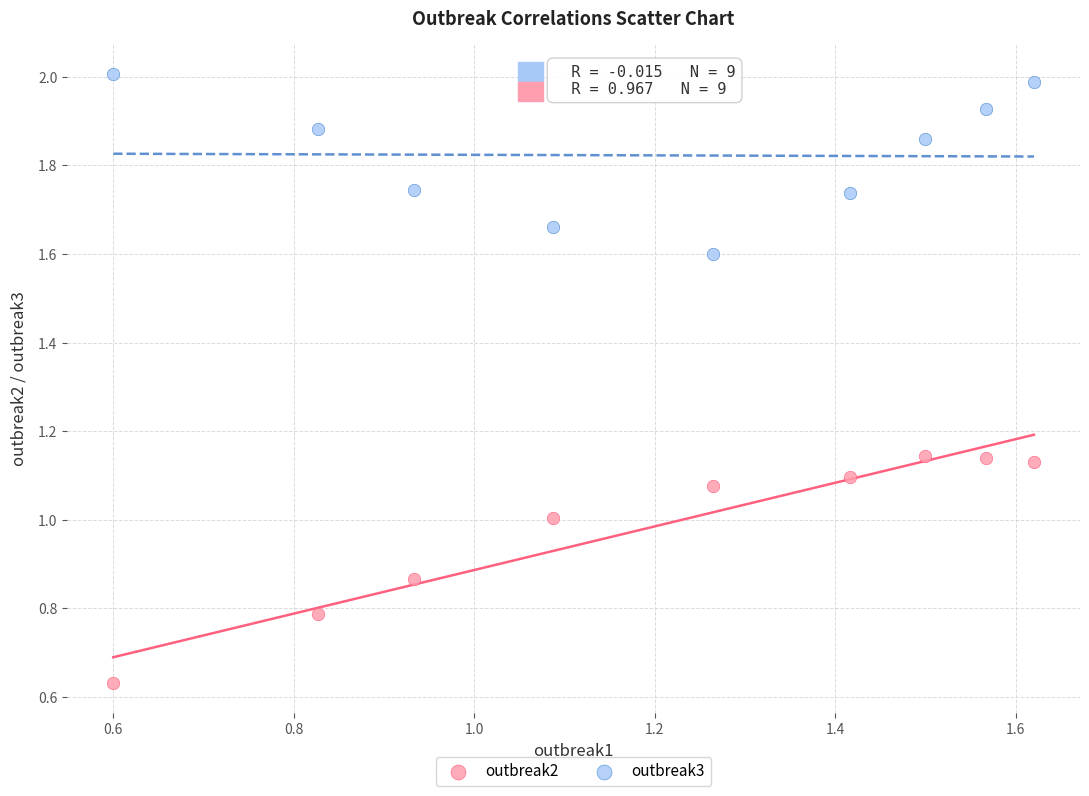

Which series reaches the maximum Y coordinate?

outbreak3